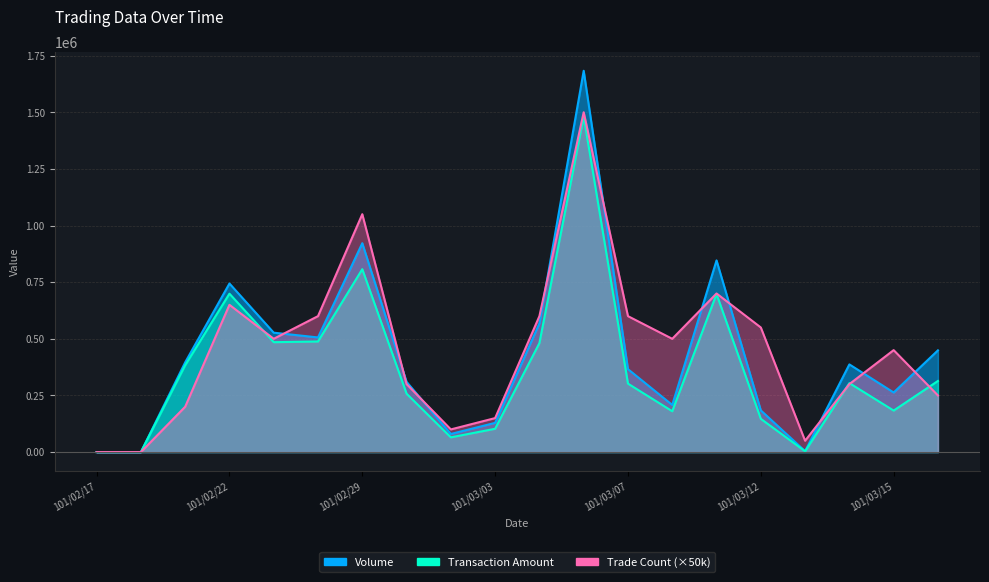

What is the highest value of the Trade Count series?

1500000